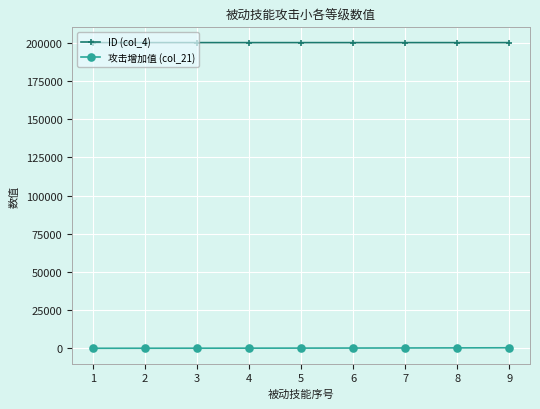

What is the smallest value displayed?

57